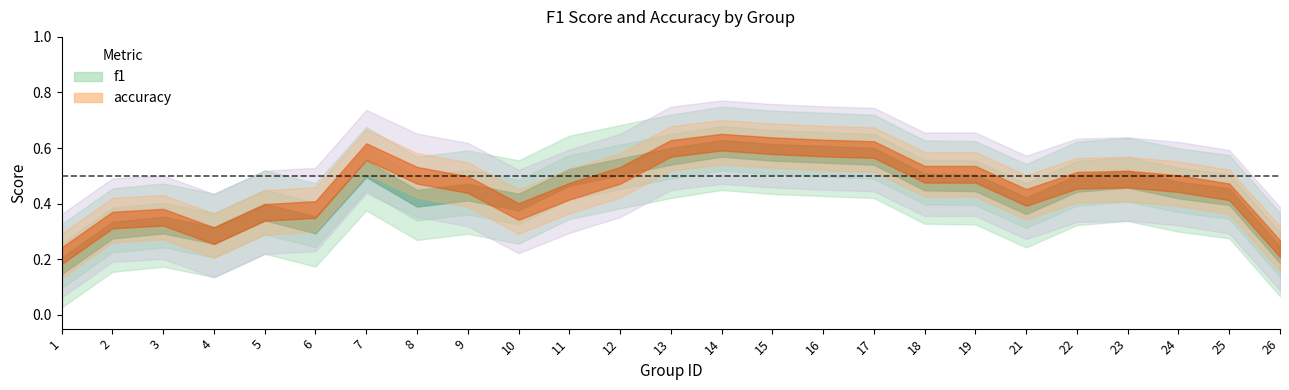

Which series has the largest total across all categories?

accuracy